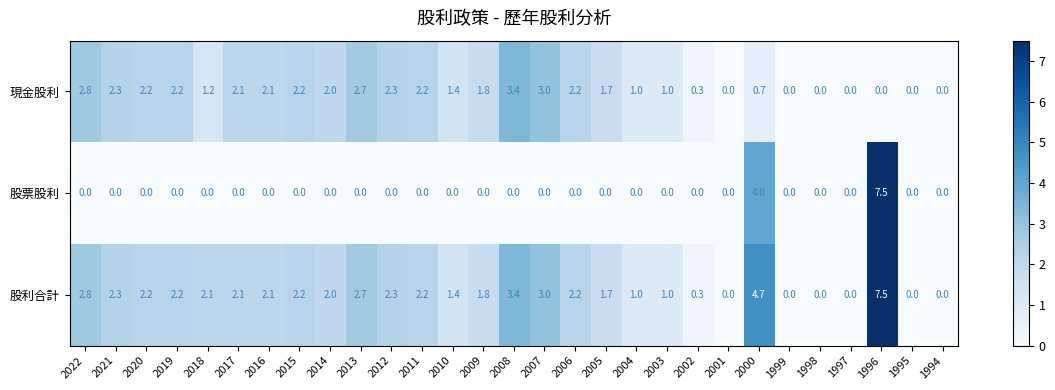

Which series has the largest total across all categories?

股利合計